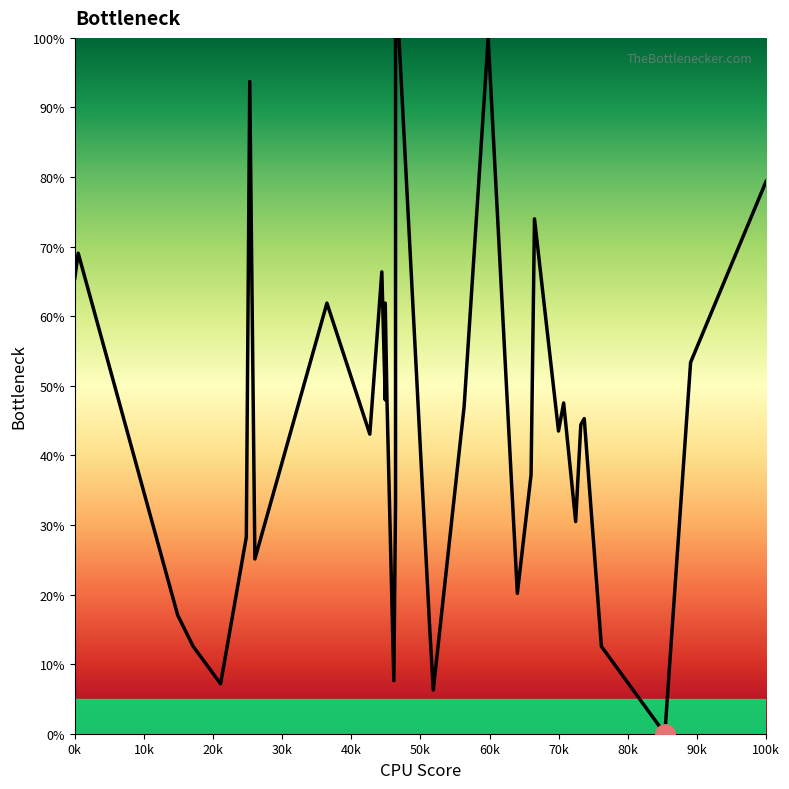

What is the maximum value shown in the chart?

100.0